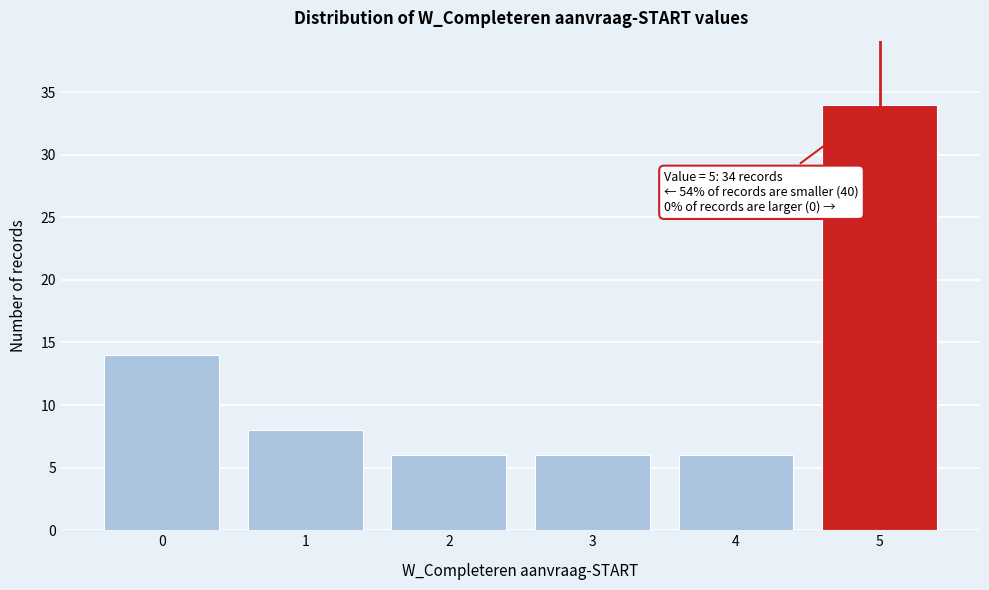

Which range on the x-axis has the tallest bar?

4.5 to 5.5